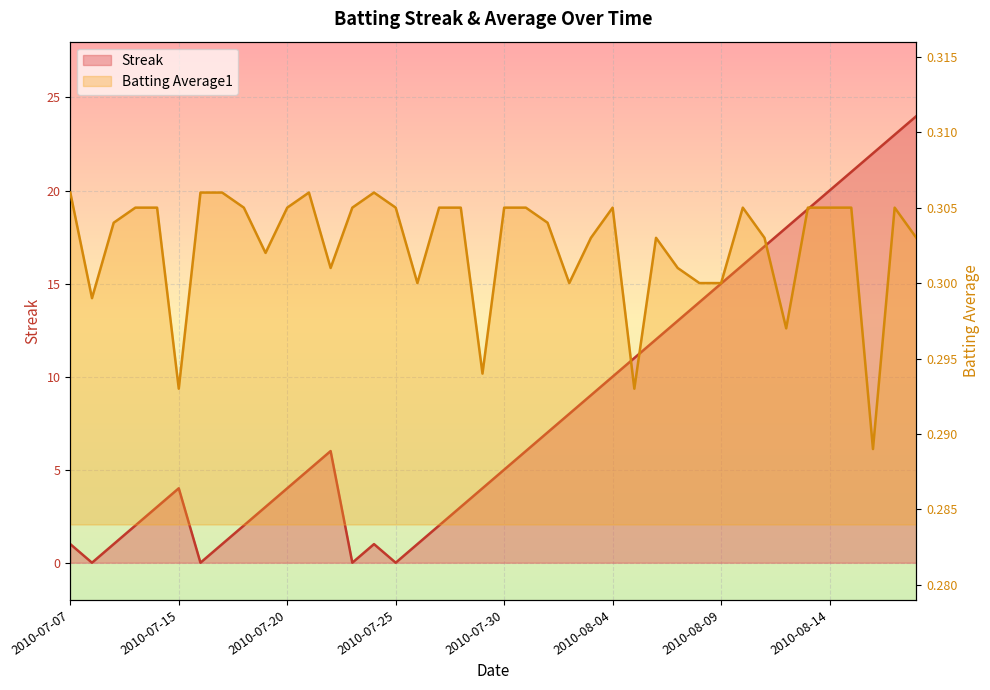

At which category does the chart reach its minimum across all series?

2010-07-08